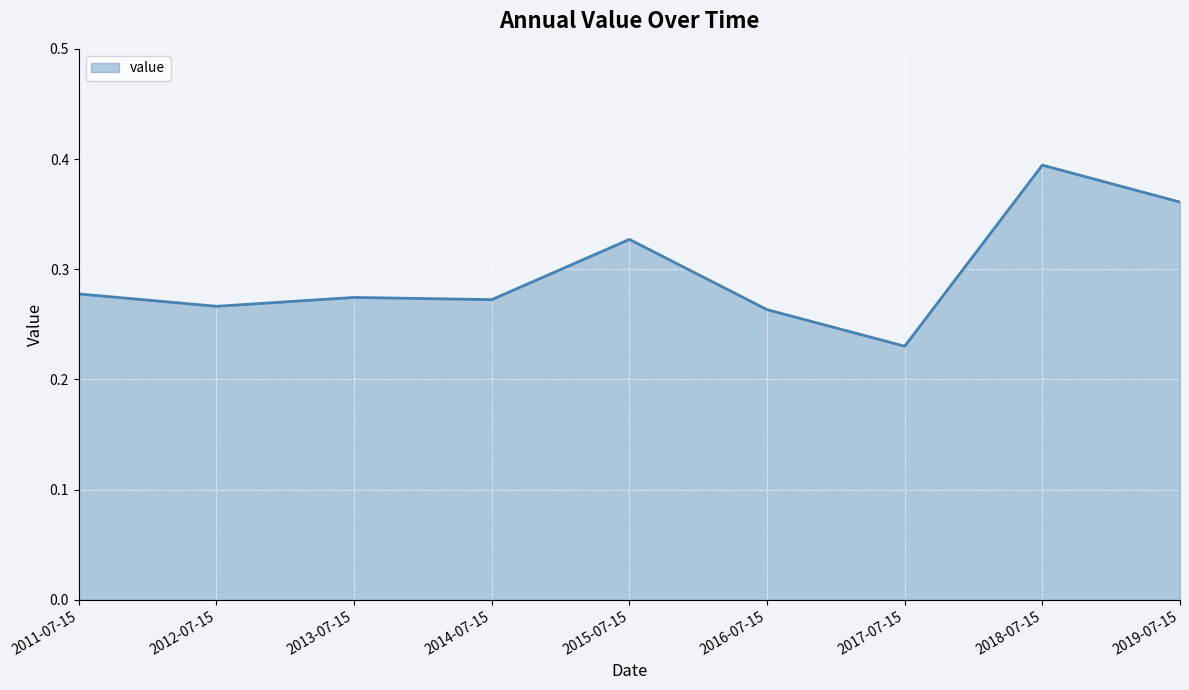

Which category has the lowest value across all series?

2017-07-15